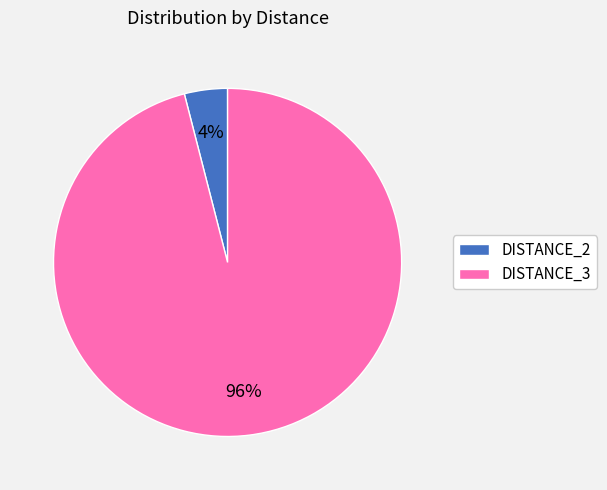

Does DISTANCE_2 account for over 50% of the chart?

No